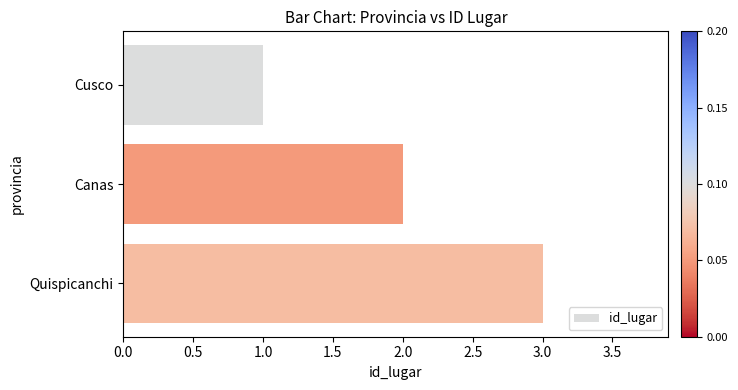

Rank the categories by value from lowest to highest.

Cusco, Canas, Quispicanchi